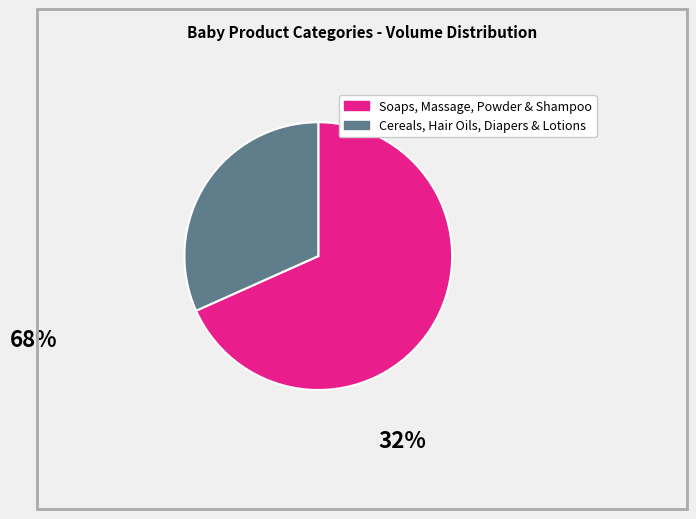

Is there a majority slice in this chart?

Yes